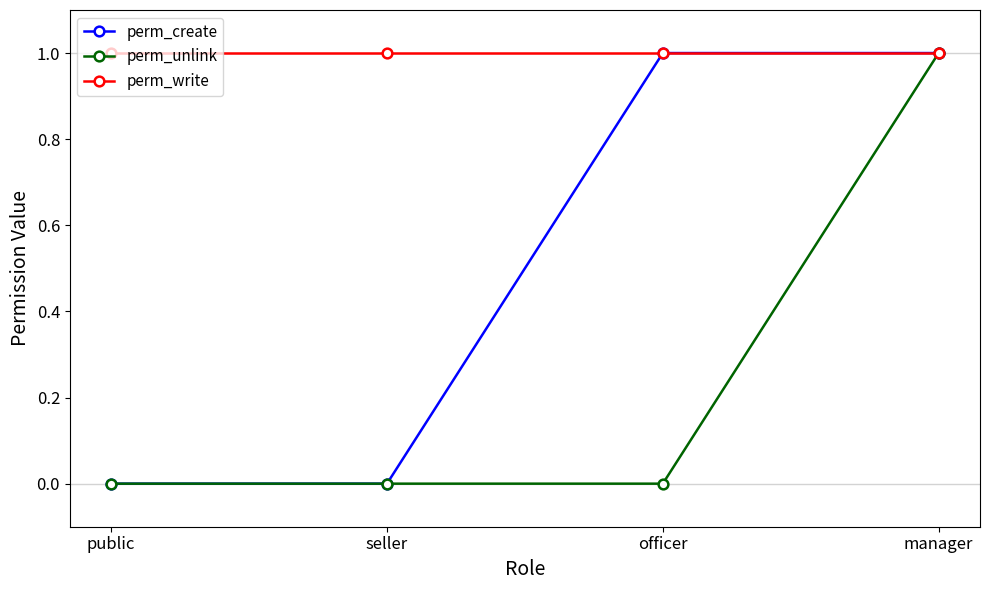

What position from the right is manager?

1